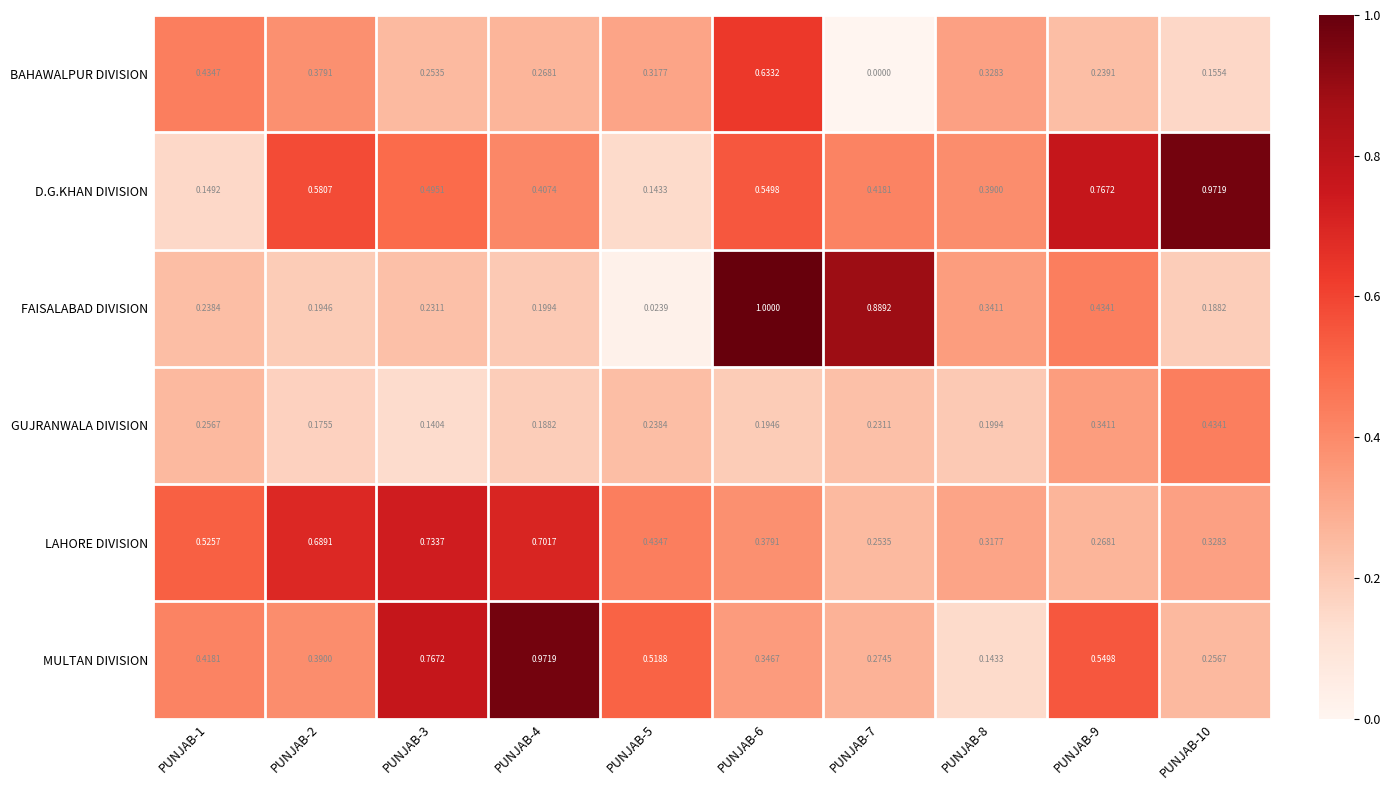

At PUNJAB-8, list the series in order from smallest to largest.

MULTAN DIVISION, GUJRANWALA DIVISION, LAHORE DIVISION, BAHAWALPUR DIVISION, FAISALABAD DIVISION, D.G.KHAN DIVISION